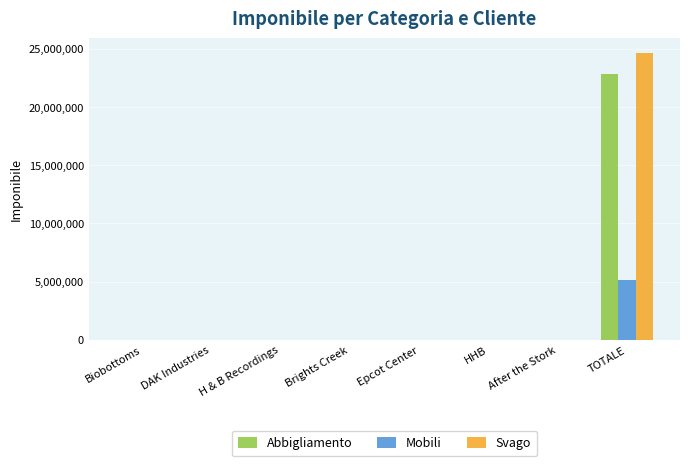

Which series has the widest spread of values?

Svago